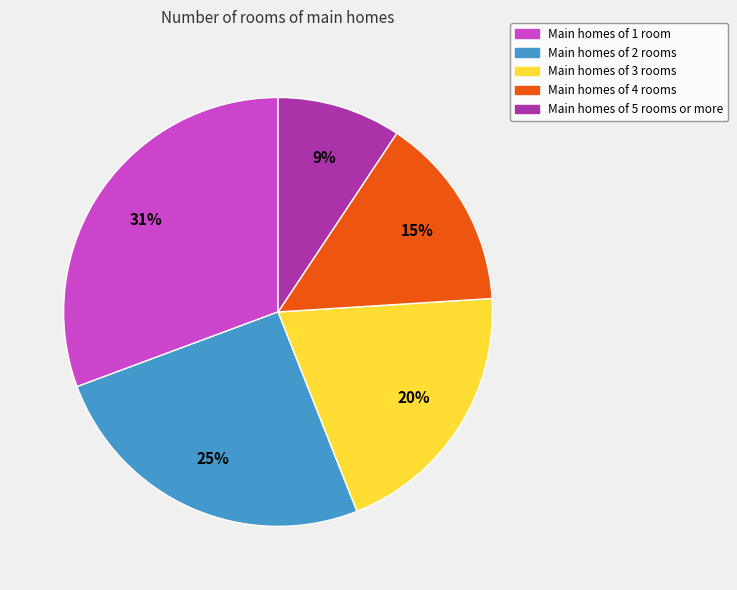

Which has a higher value, Main homes of 5 rooms or more or Main homes of 4 rooms?

Main homes of 4 rooms